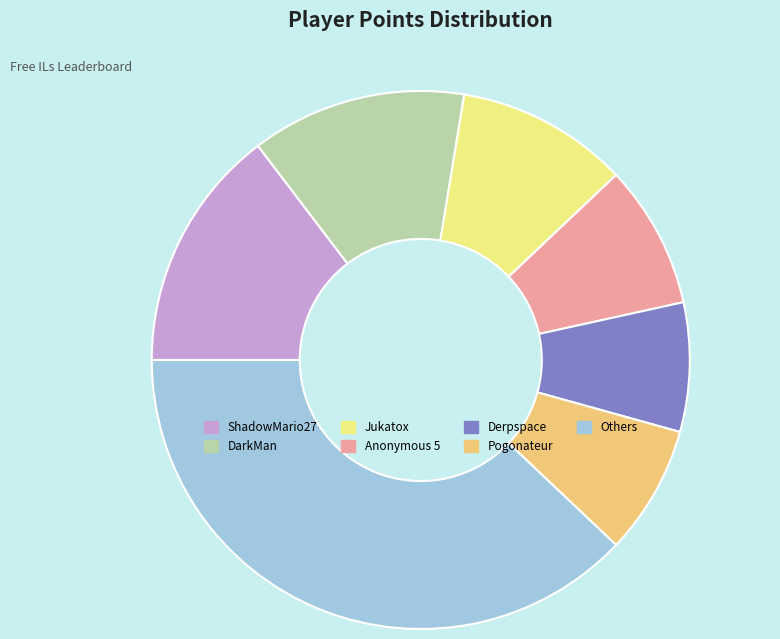

Does any single category account for the majority?

No